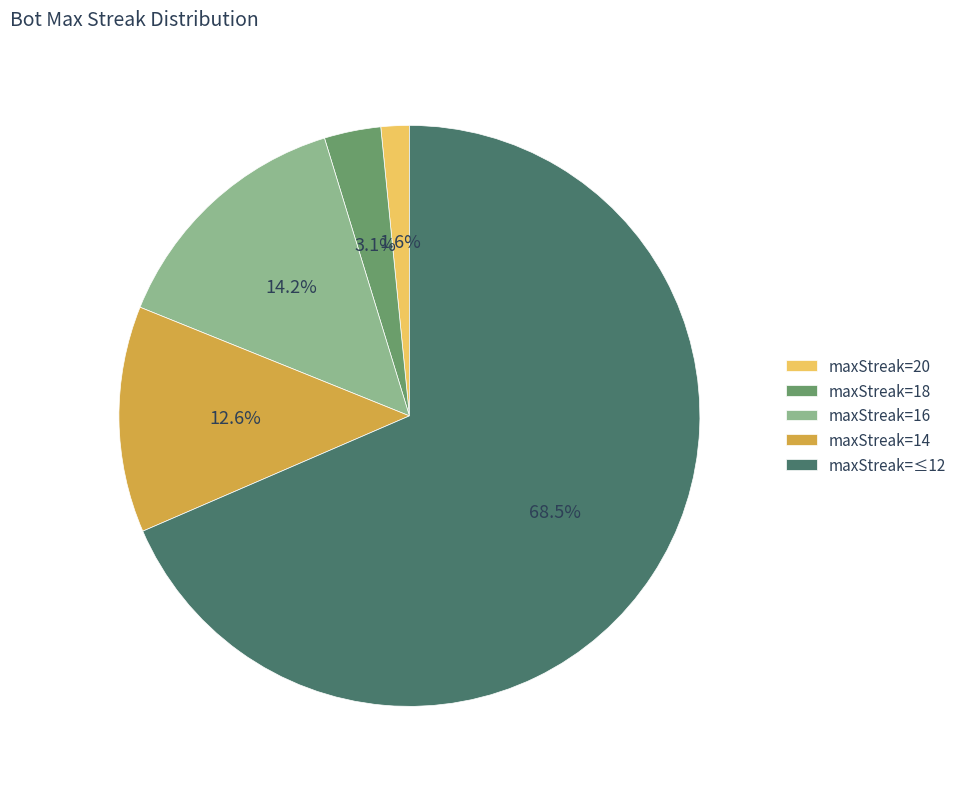

How many segments does this pie chart have?

5